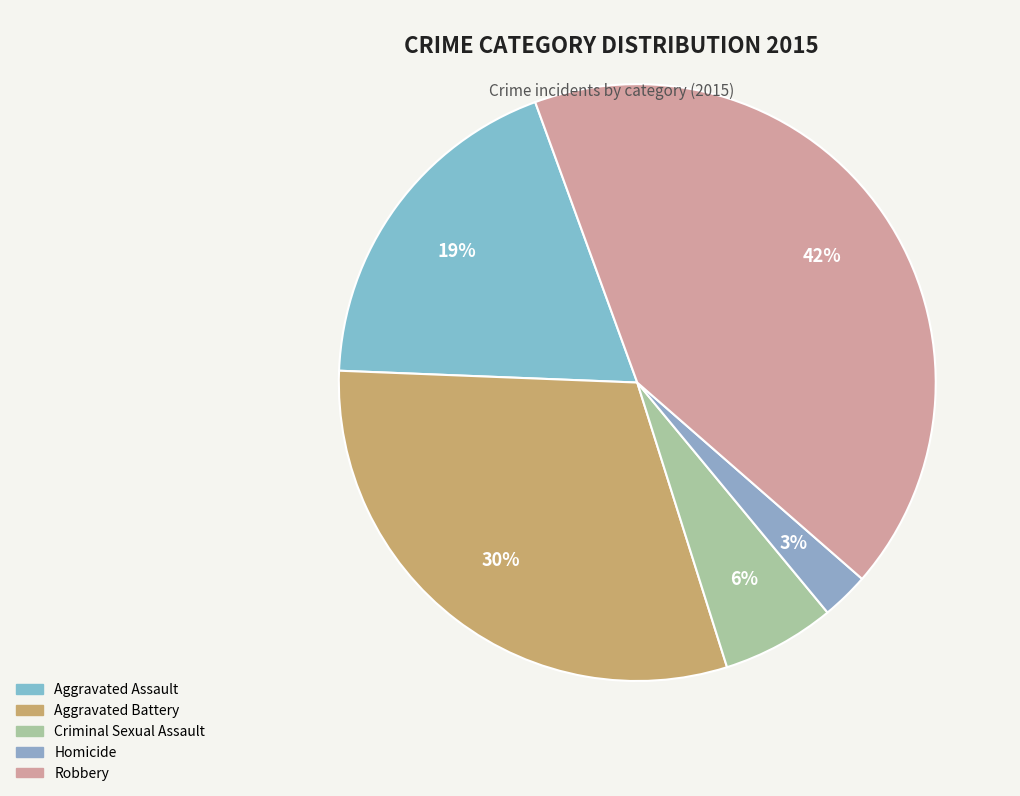

What percentage is the Robbery slice, to the nearest percent?

42%